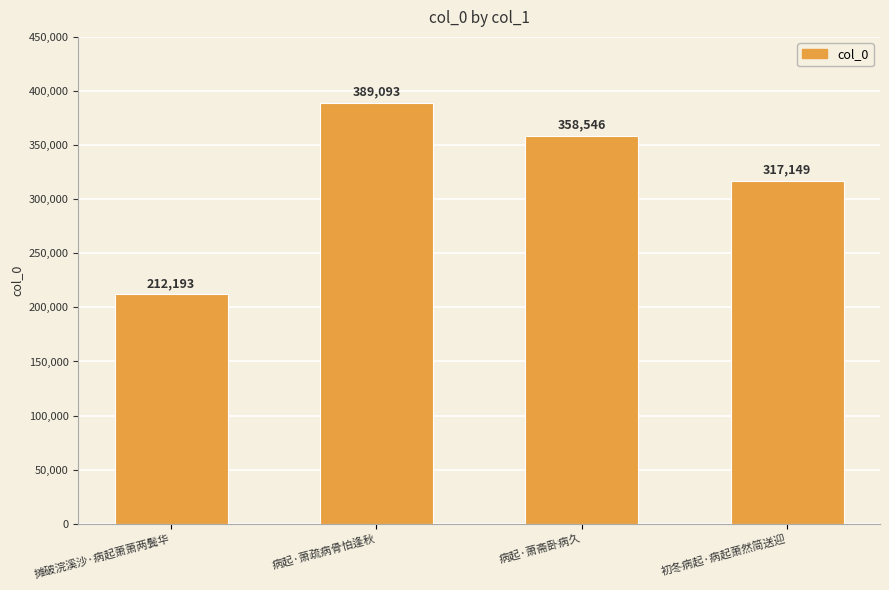

Rank the categories by value from highest to lowest.

病起·萧疏病骨怕逢秋, 病起·萧斋卧病久, 初冬病起·病起萧然简送迎, 摊破浣溪沙·病起萧萧两鬓华